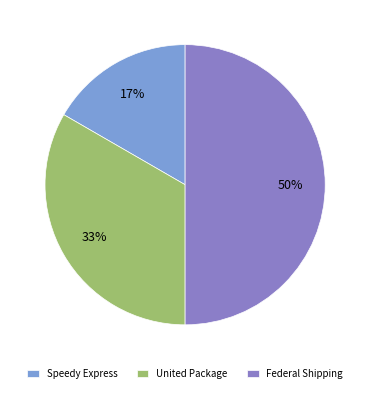

What is the largest slice in the pie chart?

Federal Shipping